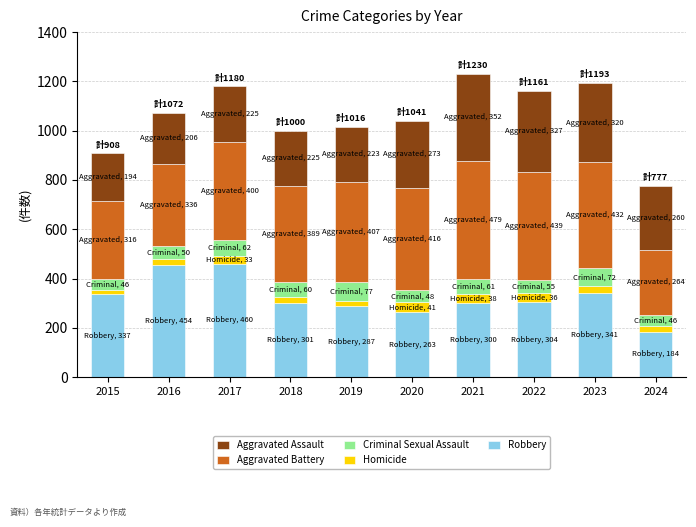

True or false: Robbery has a value of 263 at 2020.

True